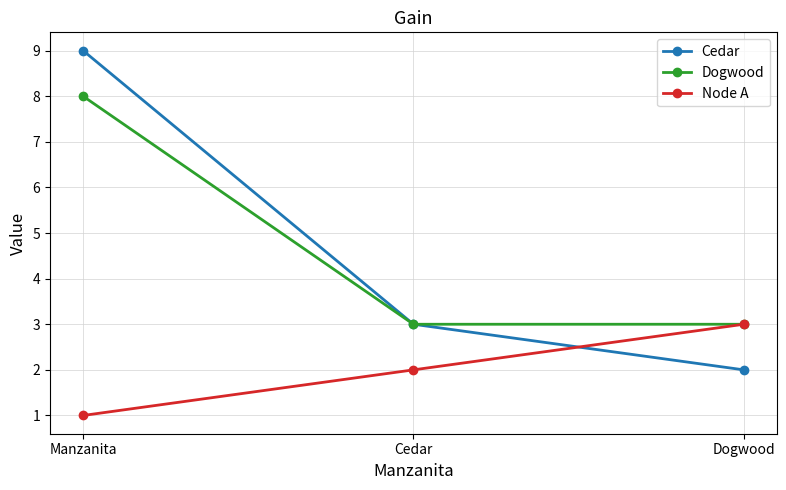

Rank the series at Manzanita from highest to lowest value.

Cedar, Dogwood, Node A